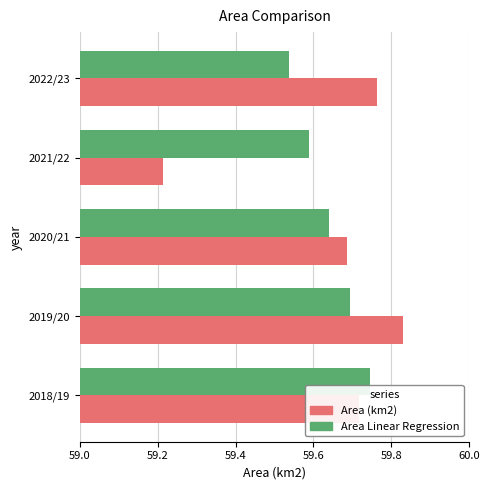

At which category does the chart reach its minimum across all series?

2021/22